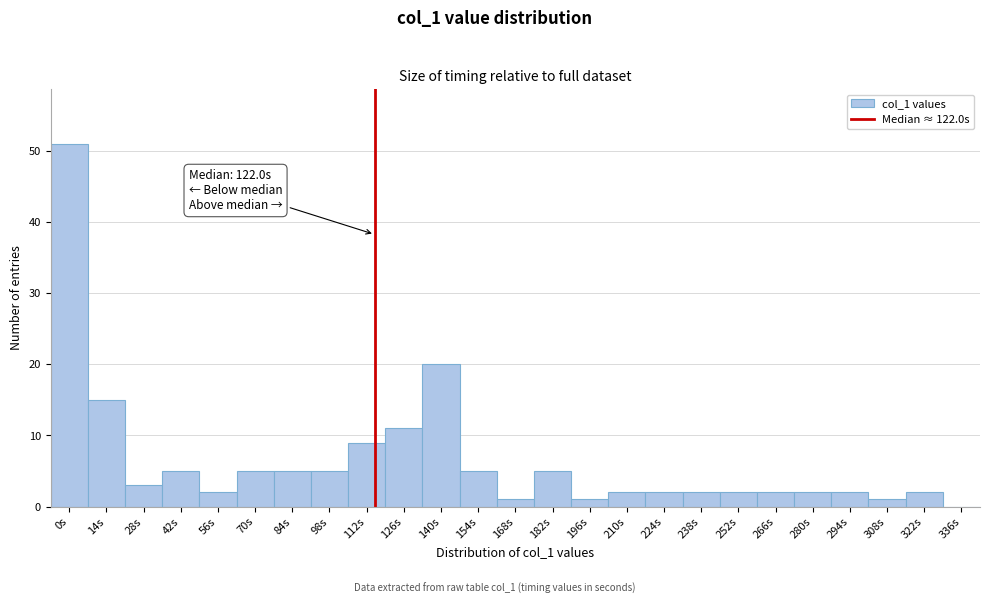

Reading right to left, extract all data points from this chart.

336s=0	322s=2	308s=1	294s=2	280s=2	266s=2	252s=2	238s=2	224s=2	210s=2	196s=1	182s=5	168s=1	154s=5	140s=20	126s=11	112s=9	98s=5	84s=5	70s=5	56s=2	42s=5	28s=3	14s=15	0s=51